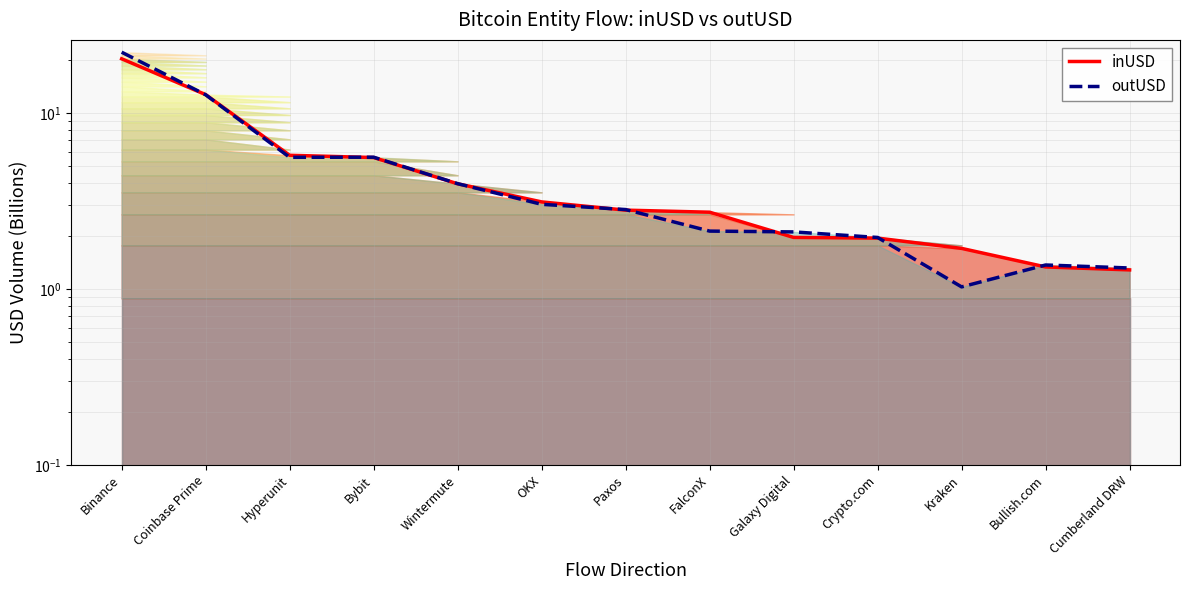

Which series ends up on top after the final intersection of inUSD and outUSD?

outUSD